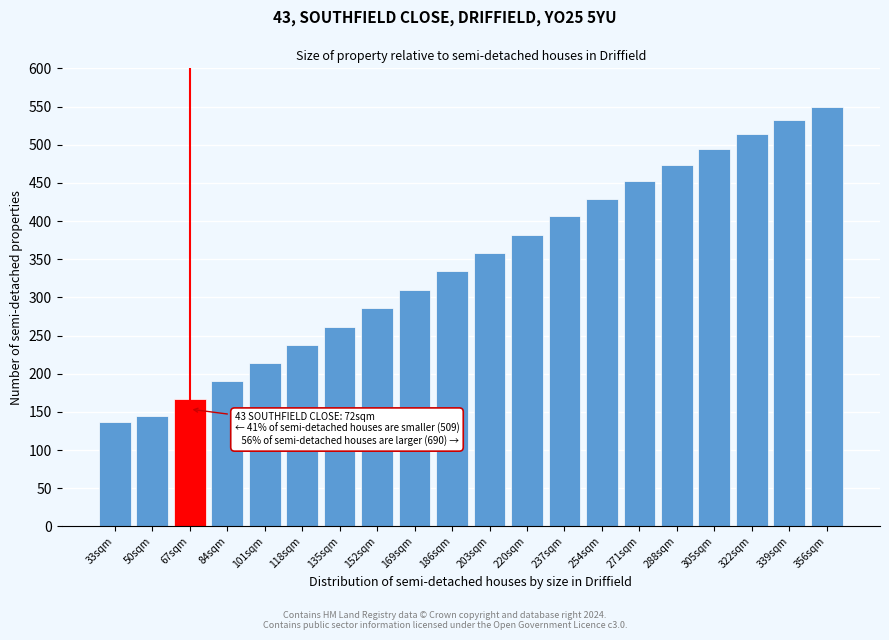

Reading left to right, what are all the values shown in this chart?

33sqm=137	50sqm=145	67sqm=167	84sqm=190	101sqm=214	118sqm=237	135sqm=261	152sqm=286	169sqm=310	186sqm=334	203sqm=358	220sqm=382	237sqm=406	254sqm=429	271sqm=452	288sqm=473	305sqm=494	322sqm=514	339sqm=532	356sqm=550